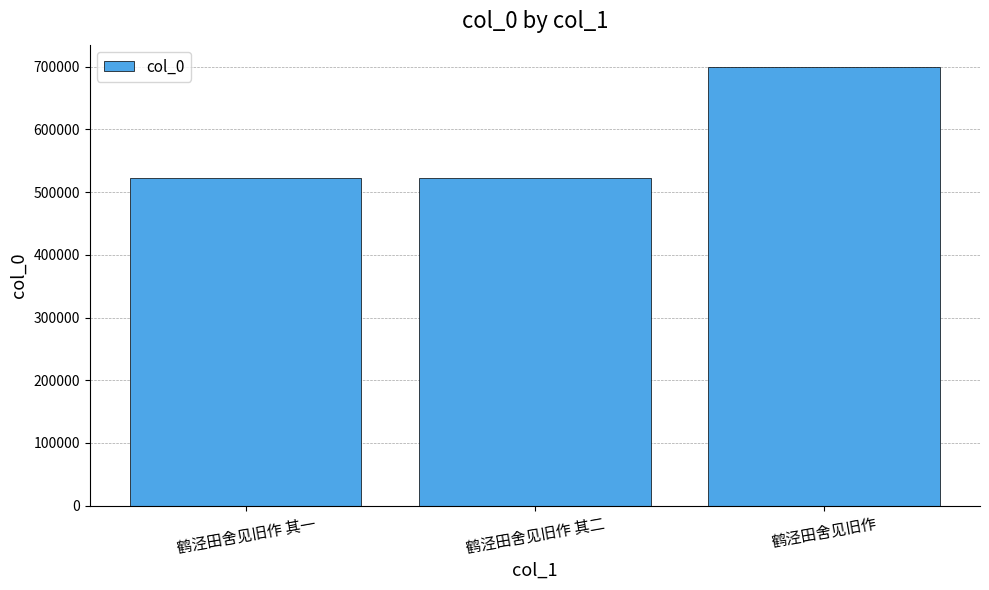

What is the value of the 2nd bar from the left?

522438